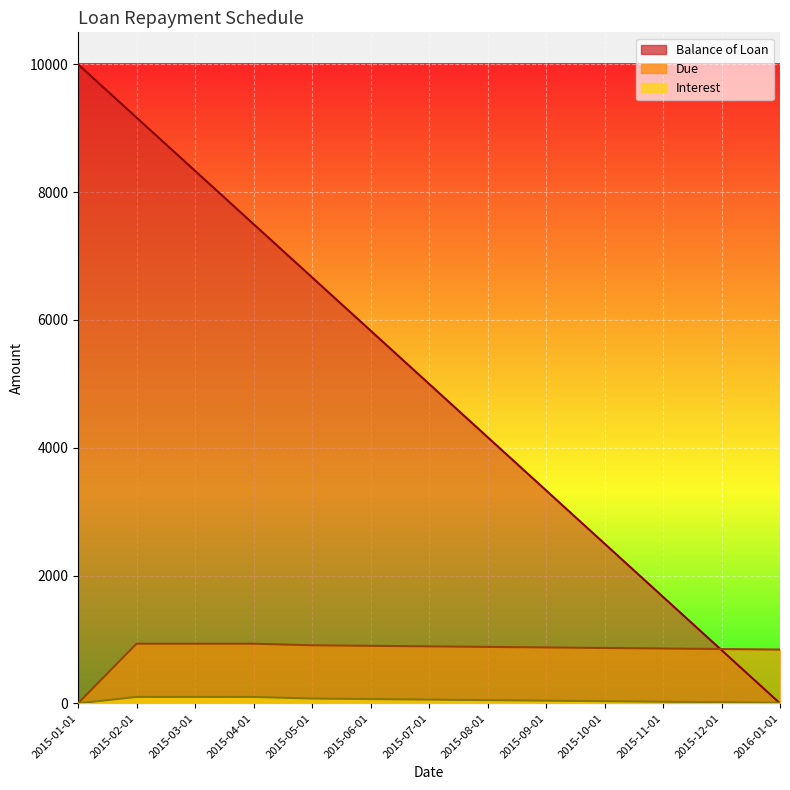

Is it true that Interest equals 75.0 at 2015-05-01?

True